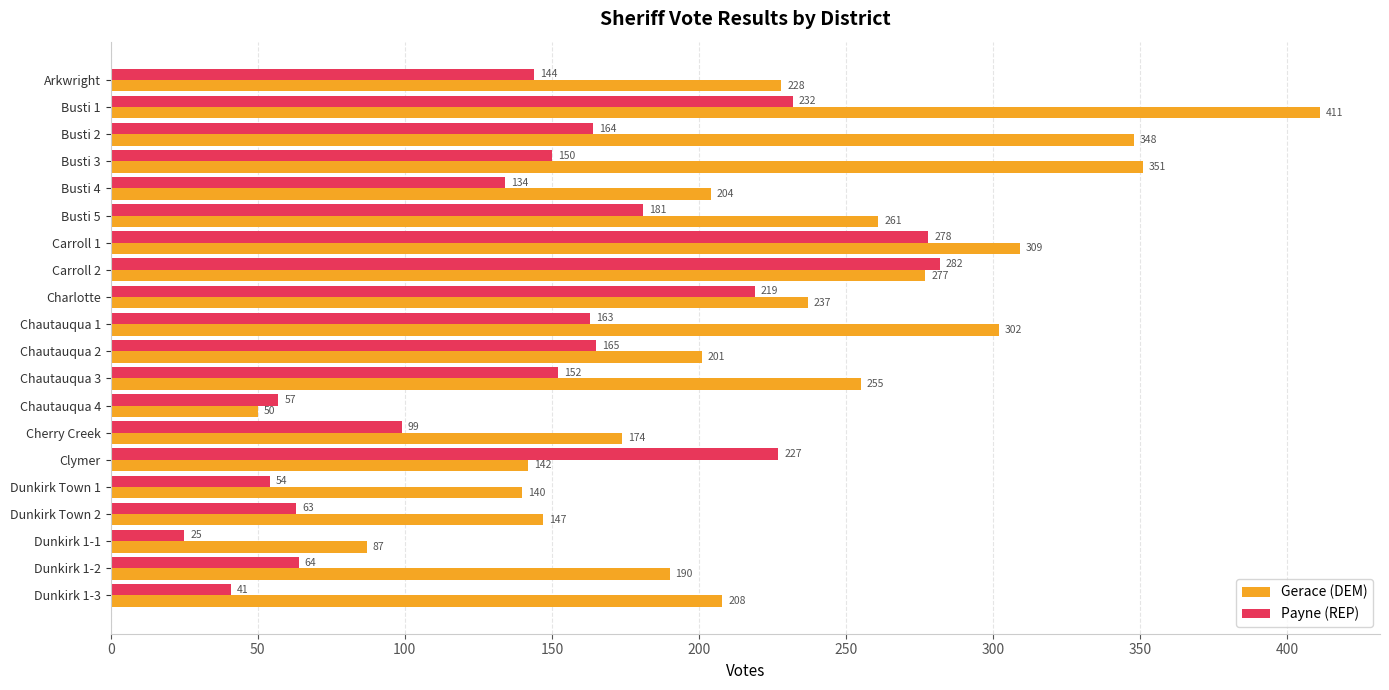

At which category is the sum across all series the highest?

Busti 1